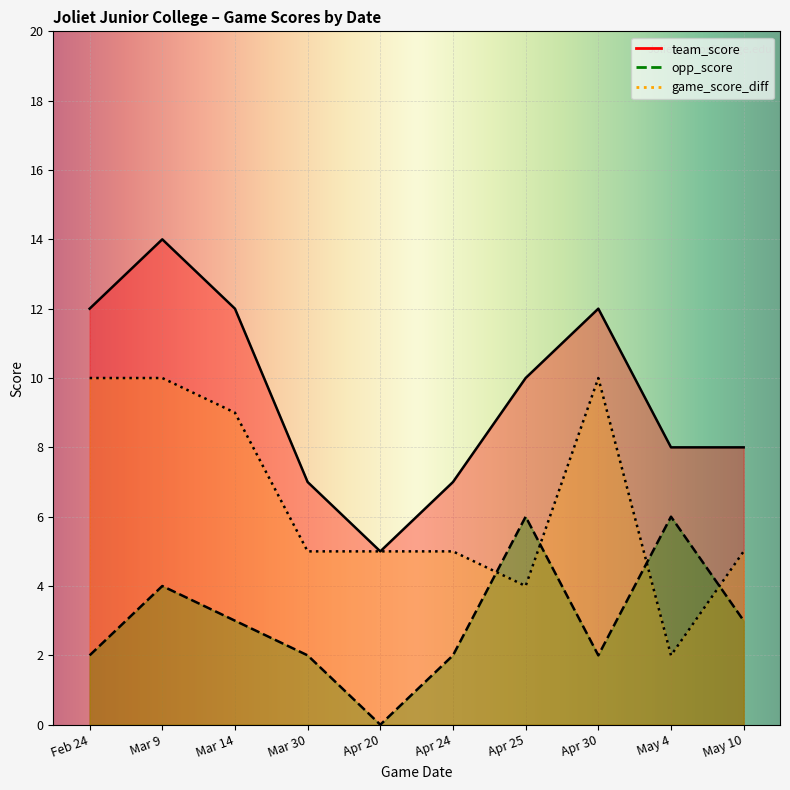

At which label is team_score closest to 9?

Apr 25